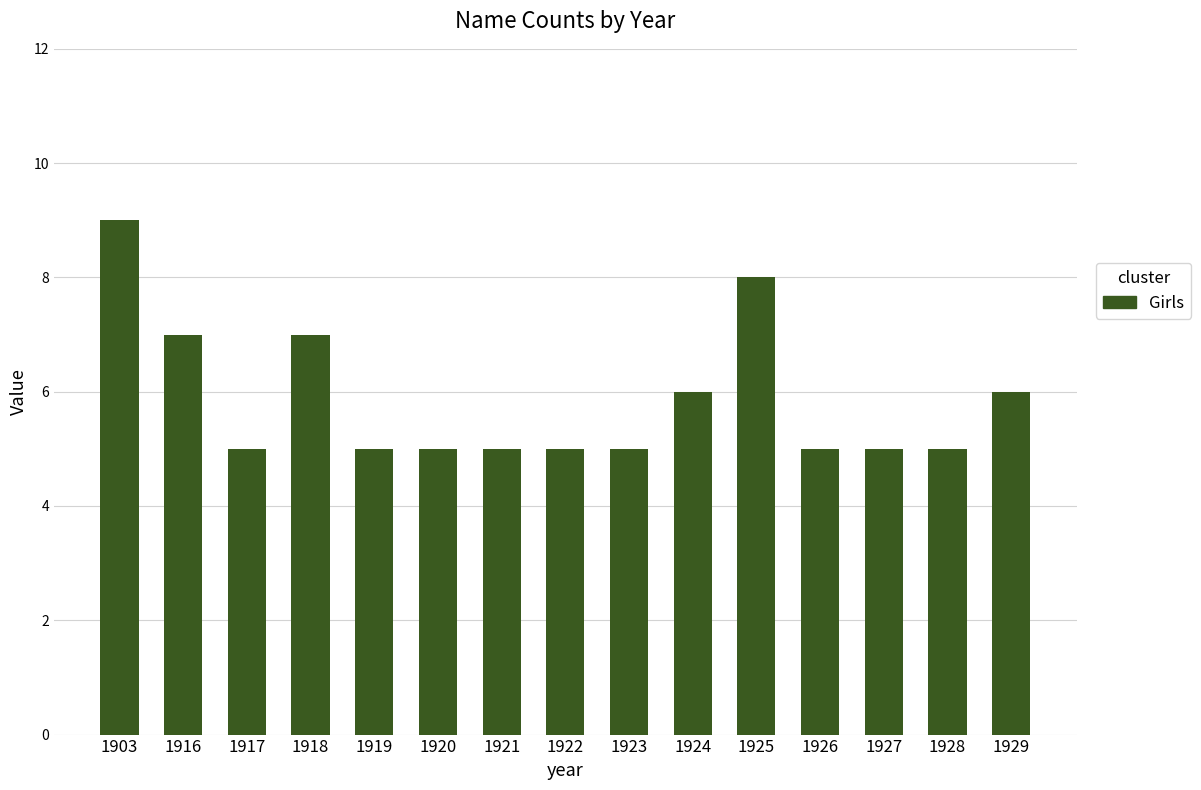

What is the minimum value shown in the chart?

5